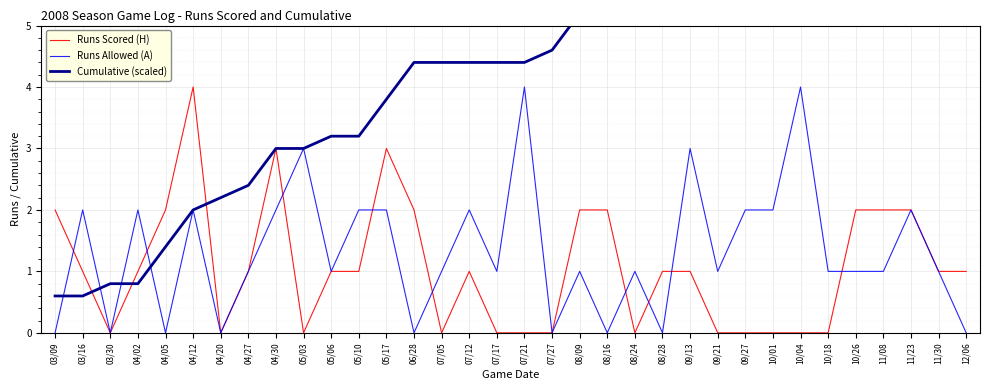

Between 04/20 and 08/09, which series saw the biggest shift?

Cumulative (scaled)